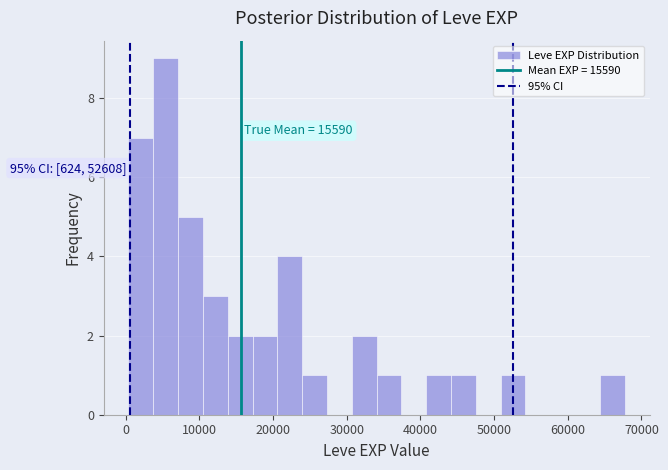

Read against the x-axis, roughly where is the centre of the tallest bar?

5000